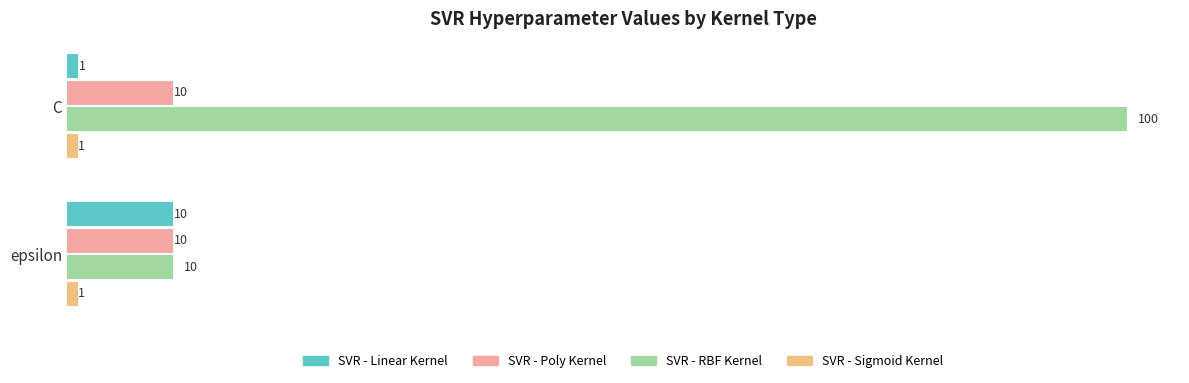

Rank the categories by SVR - RBF Kernel value from lowest to highest.

epsilon, C